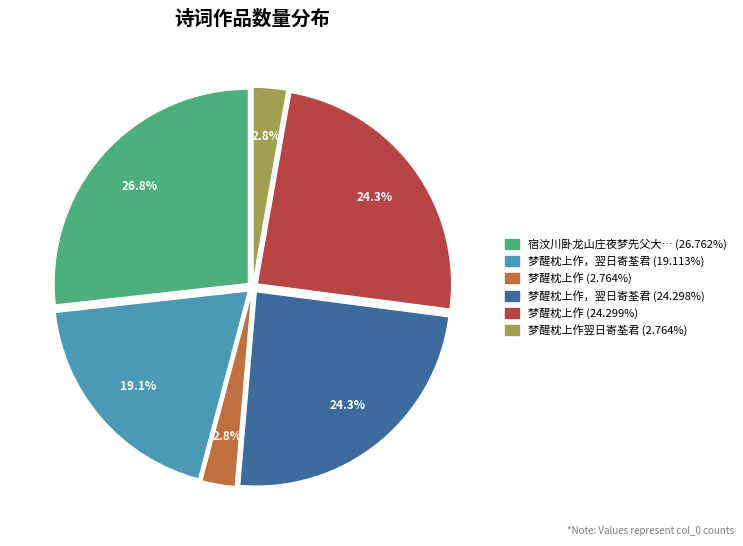

Is there any slice that represents more than half of the pie?

No